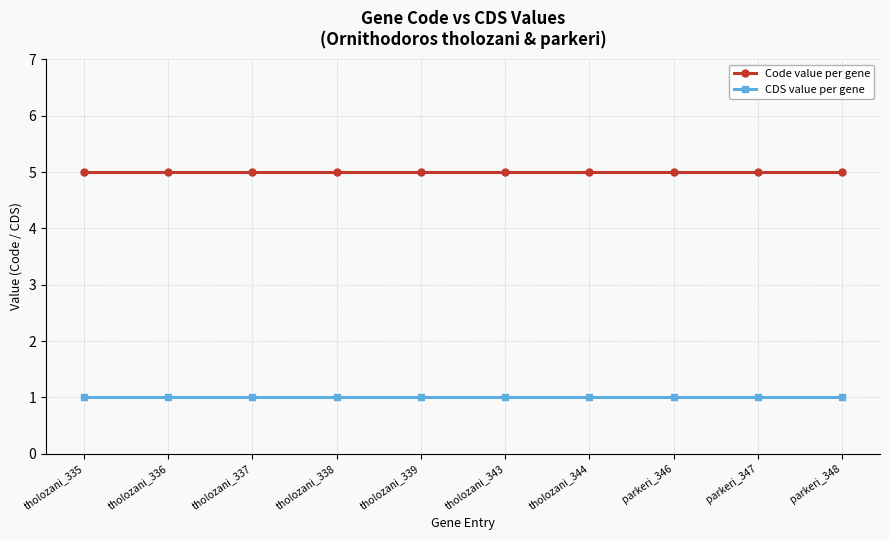

What is the greatest value displayed?

5